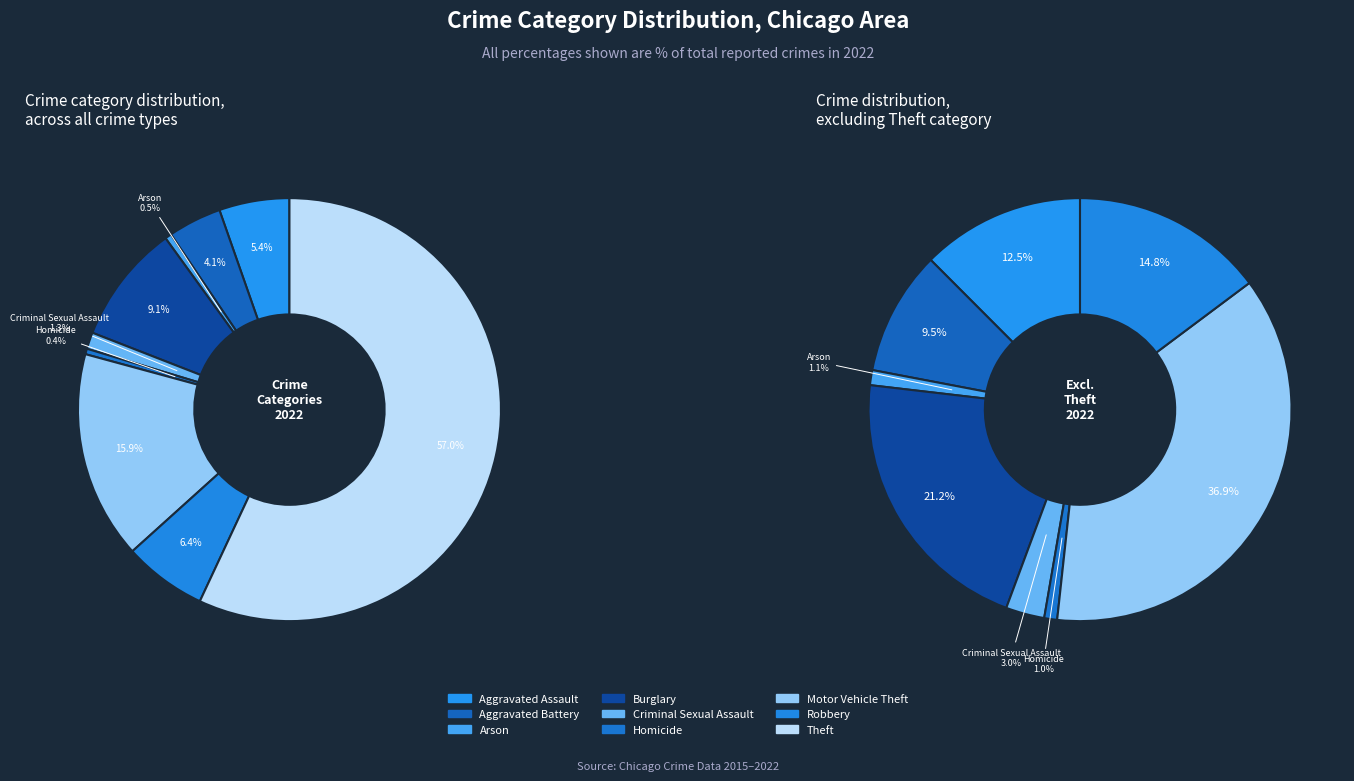

Is it true that Motor Vehicle Theft is 24% of the pie?

False